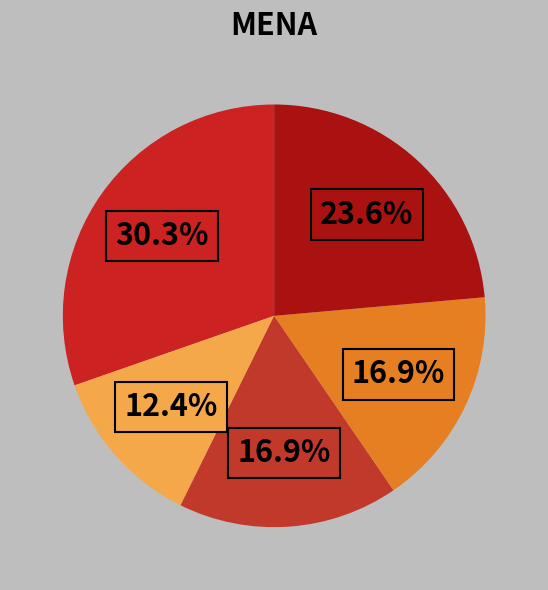

How many segments does this pie chart have?

5